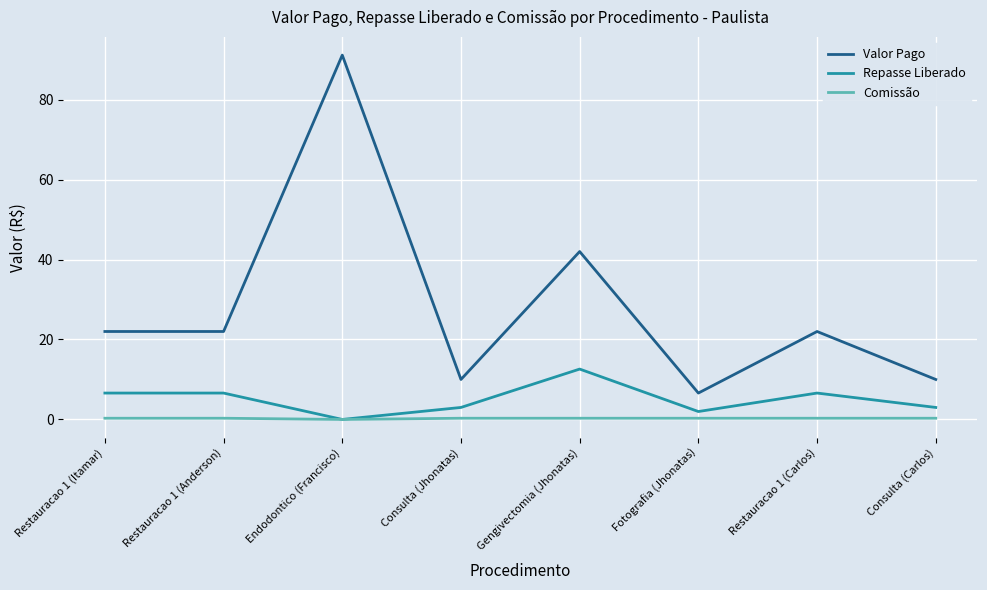

At how many categories does at least one series exceed 54?

1